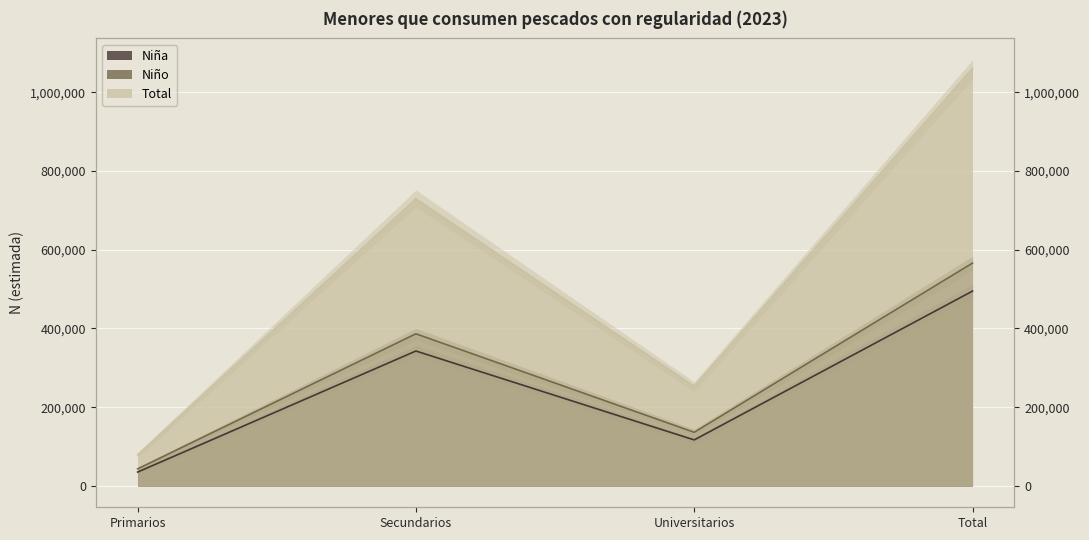

List the series in order of their peak value, lowest first.

Niña, Niño, Total